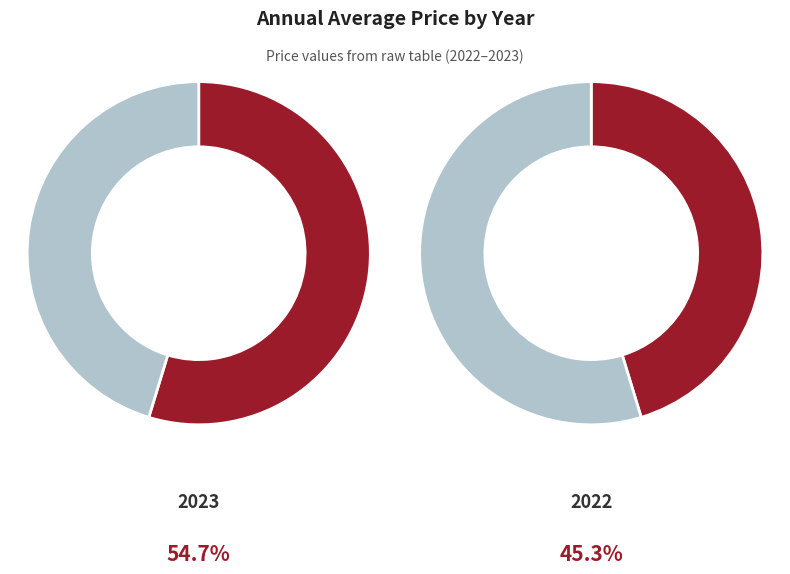

Does 2023 account for over 50% of the chart?

Yes